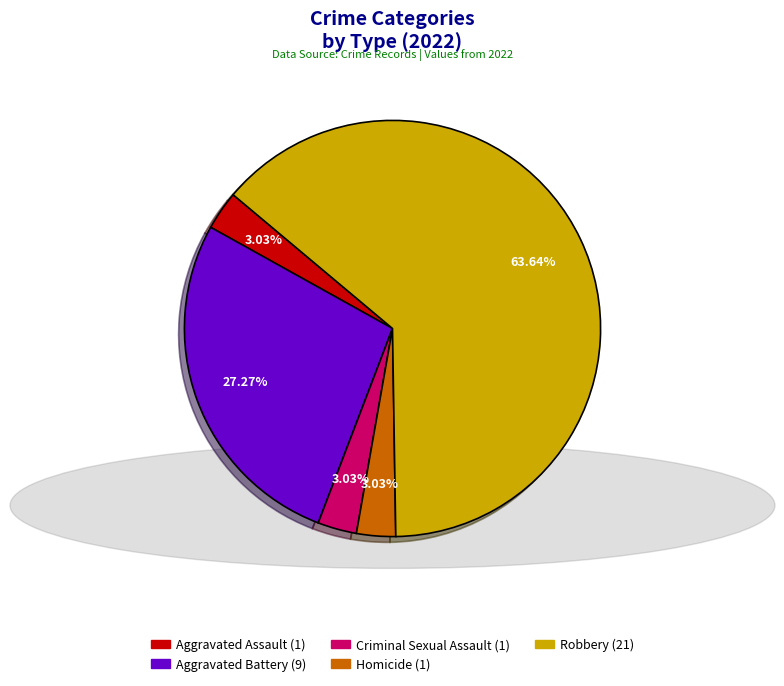

True or false: Homicide accounts for 3% of the total.

True